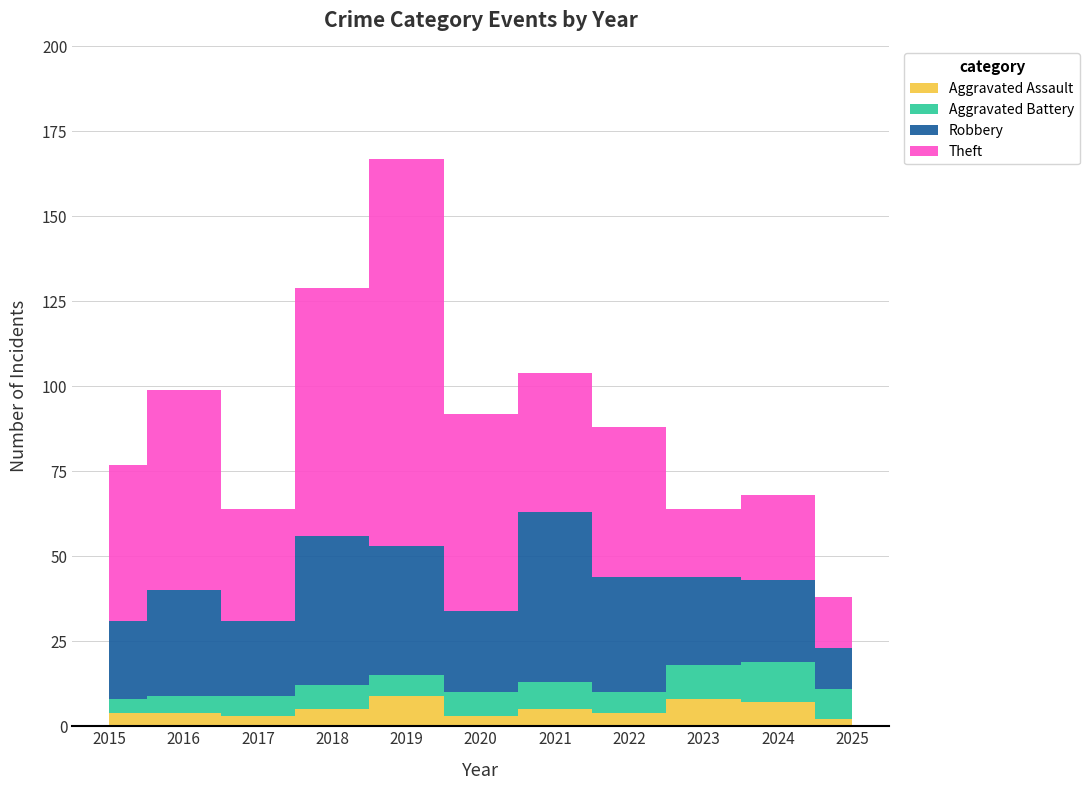

At which category is the sum across all series the highest?

2019